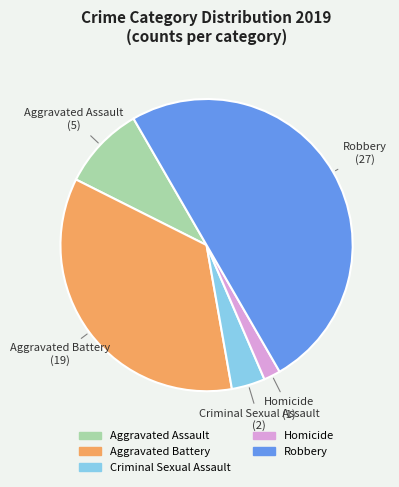

Between Homicide and Criminal Sexual Assault, which is larger?

Criminal Sexual Assault